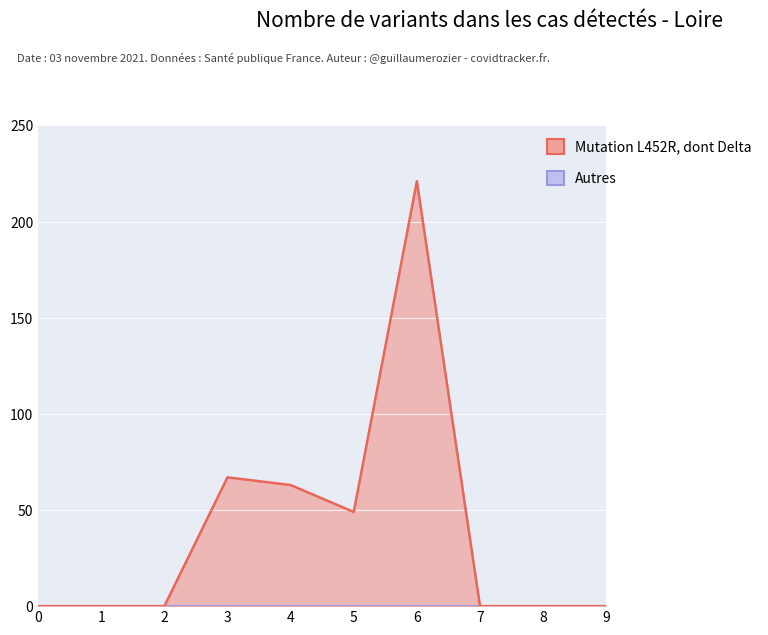

Read the value at 4.

63